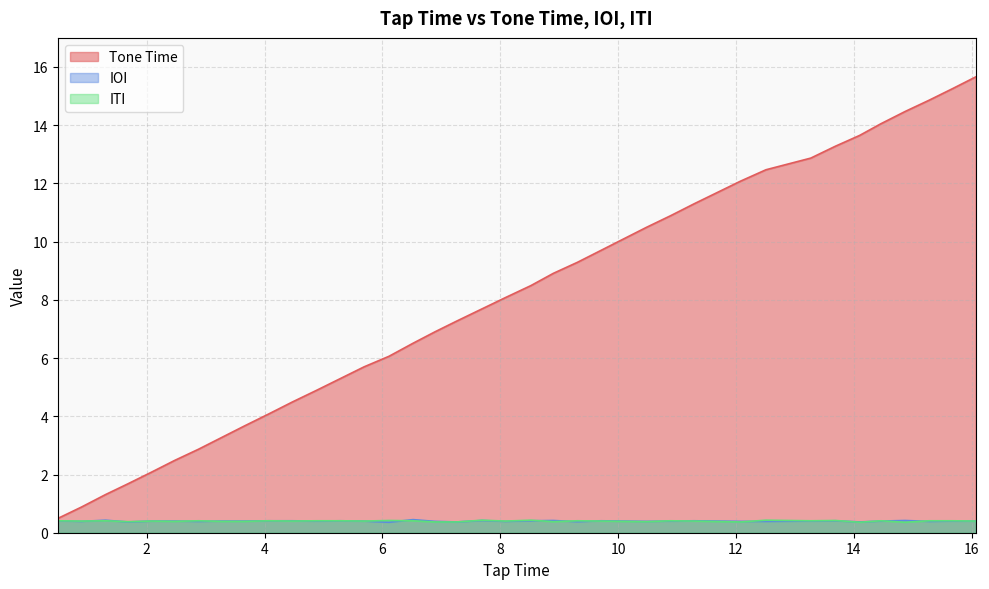

What is the smallest value displayed?

0.4